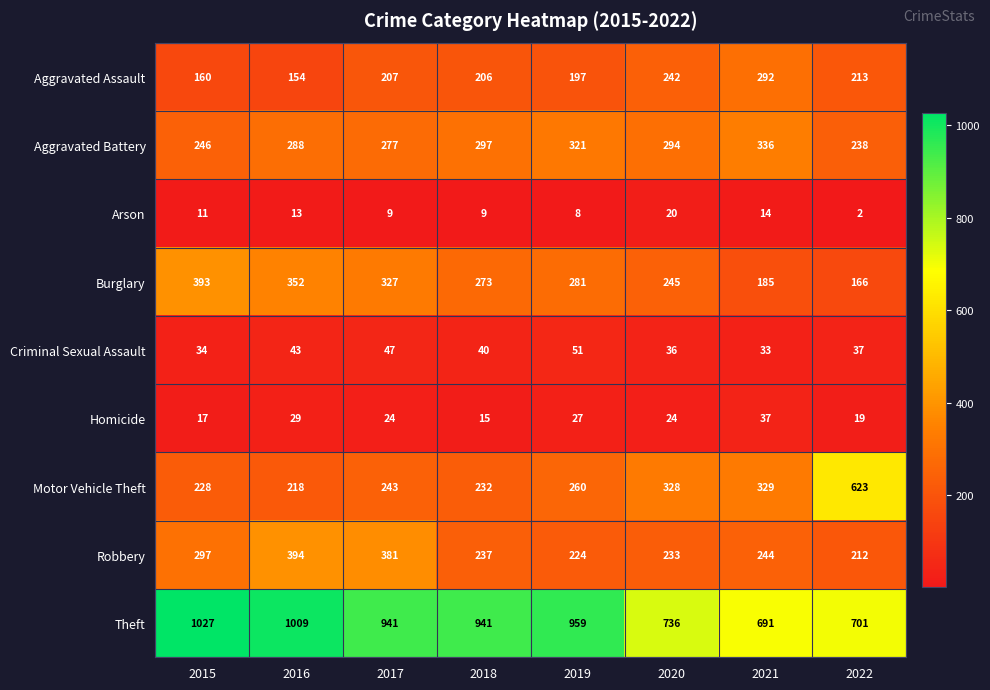

What is the sum of the Criminal Sexual Assault values at 2022 and 2018?

77